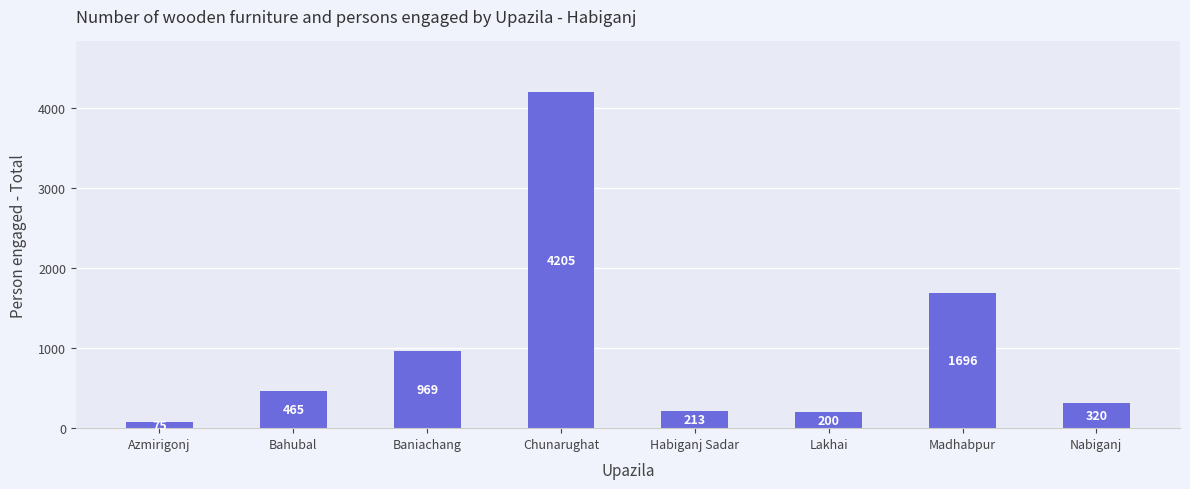

Rank the categories by value from lowest to highest.

Azmirigonj, Lakhai, Habiganj Sadar, Nabiganj, Bahubal, Baniachang, Madhabpur, Chunarughat